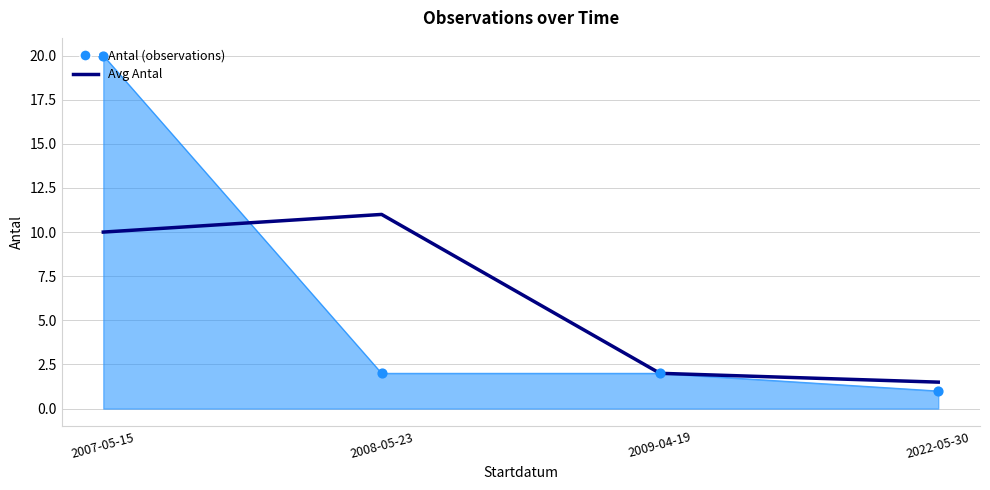

What is the spread (max minus min) of values at 2022-05-30?

0.5